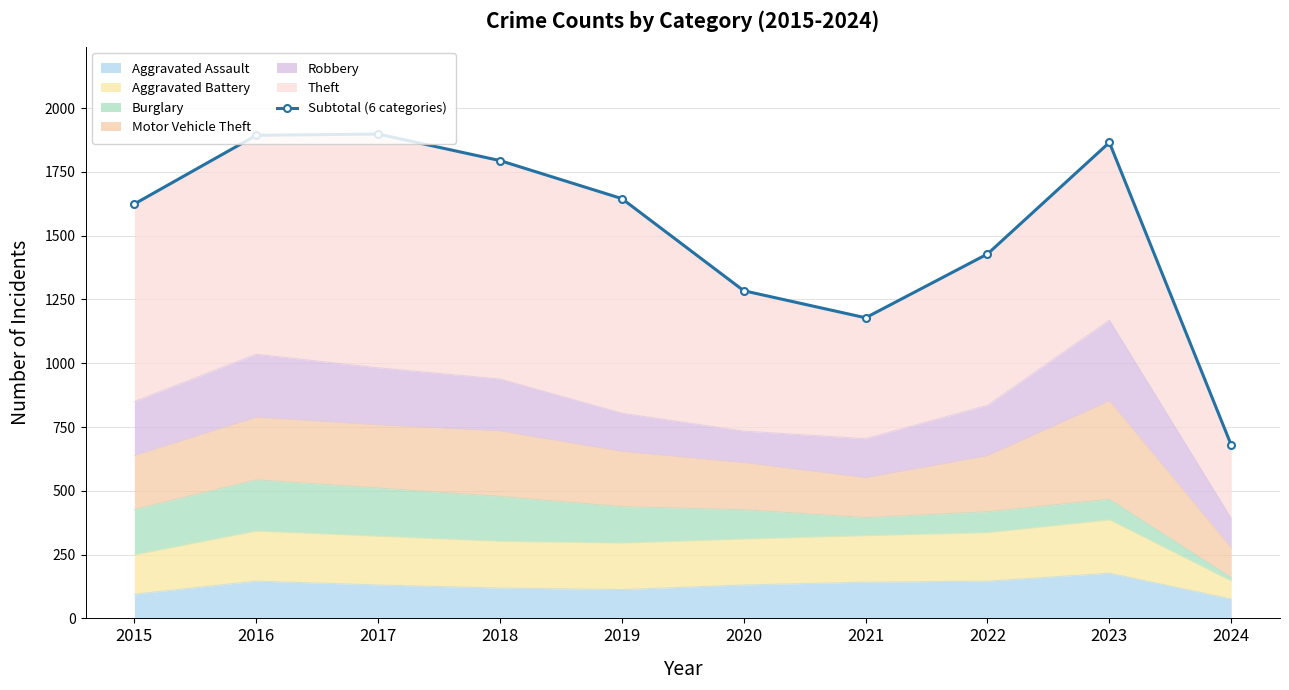

Does the chart have visible grid lines?

Yes